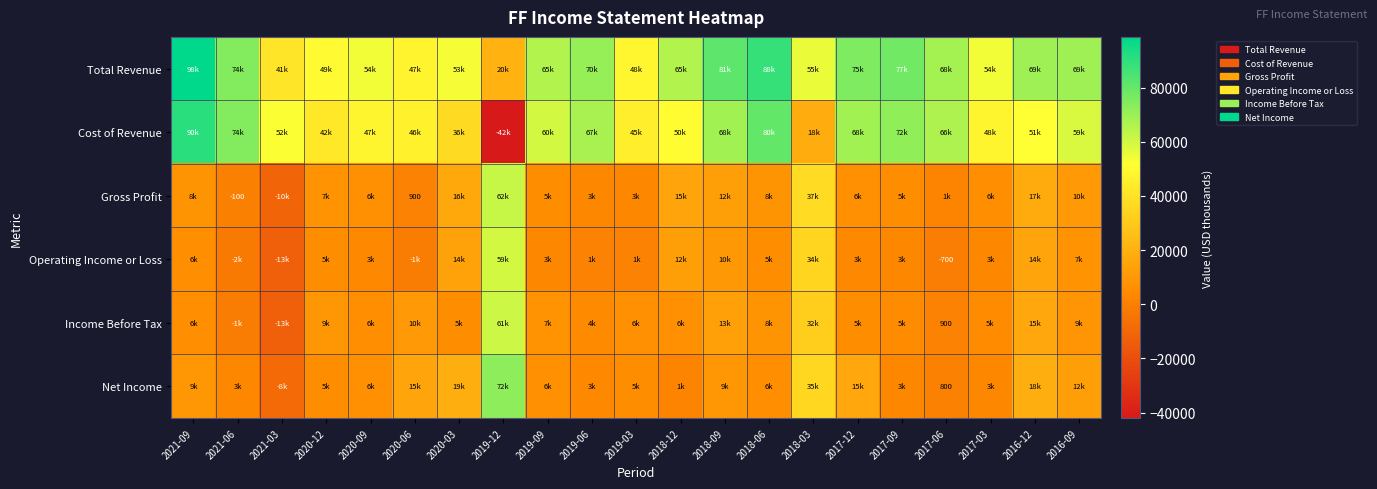

Which series has the largest total across all categories?

Total Revenue